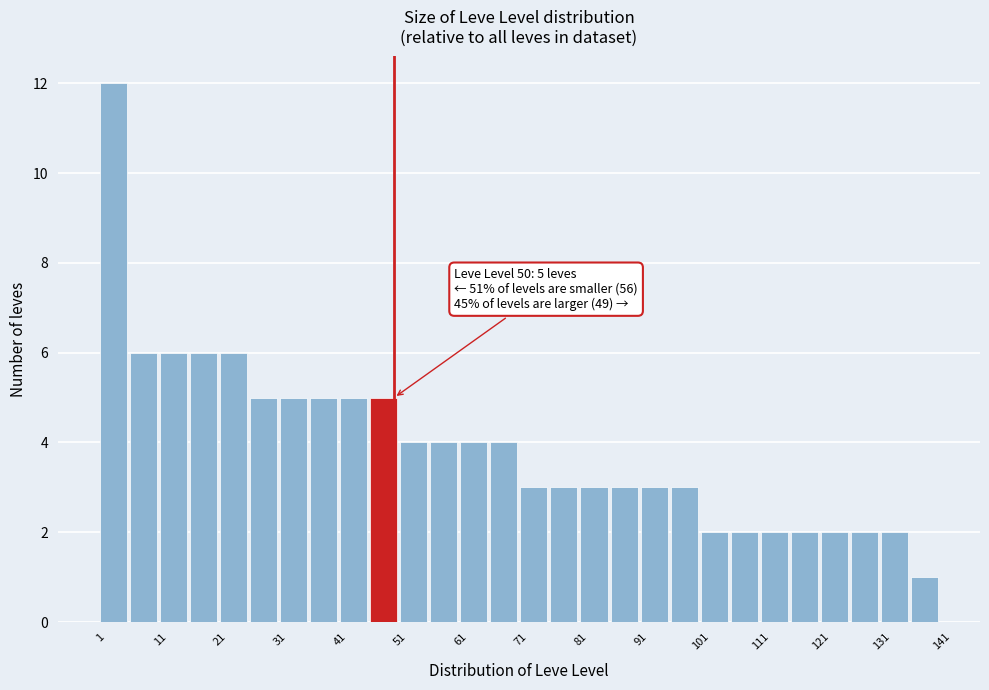

Which range on the x-axis has the tallest bar?

1 to 6